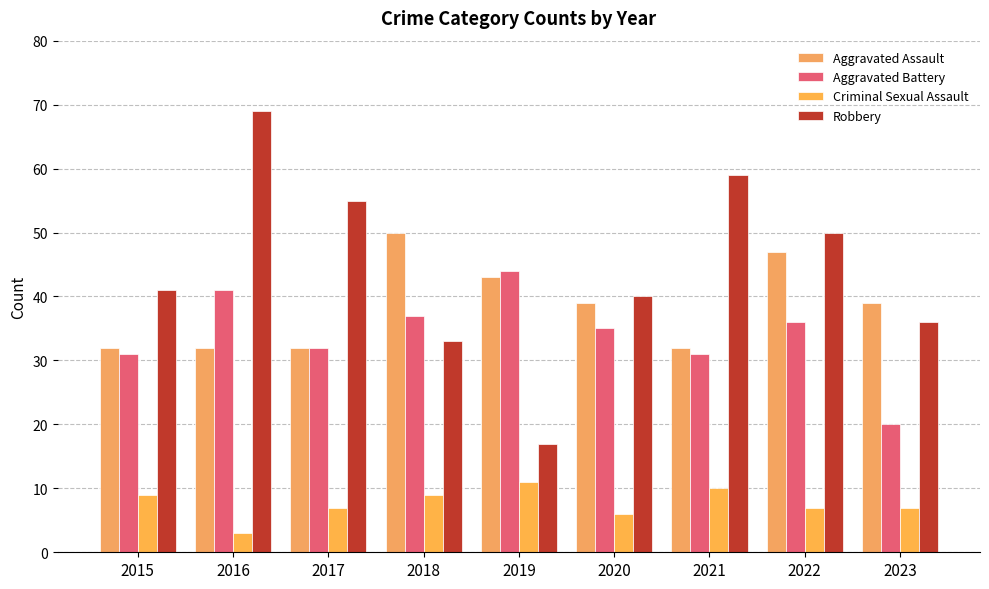

At which label does Robbery reach its peak?

2016